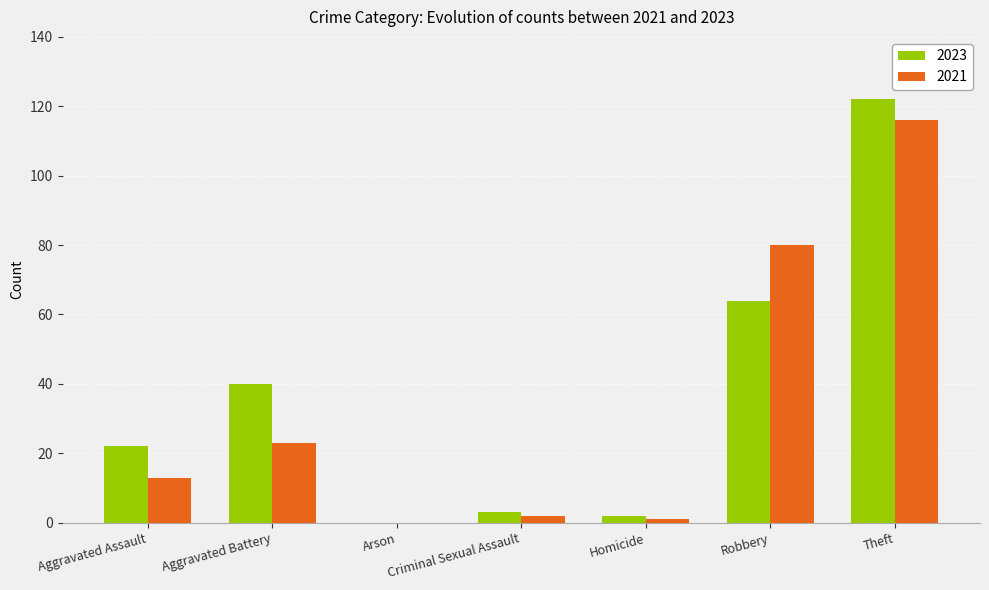

What is the sum of all 2023 values?

253